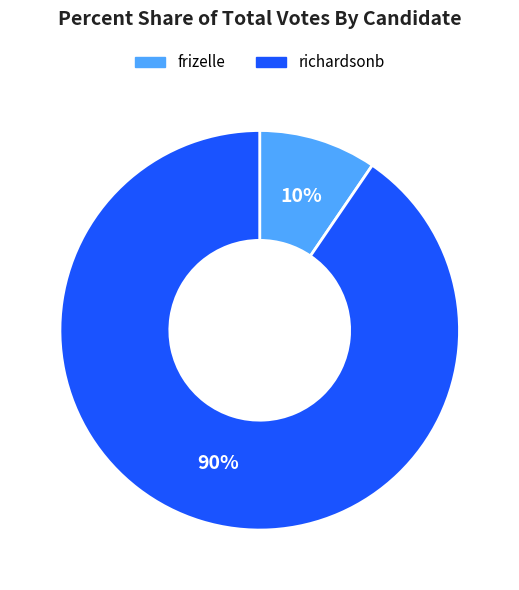

To the nearest percent, what is the average slice percentage?

50%